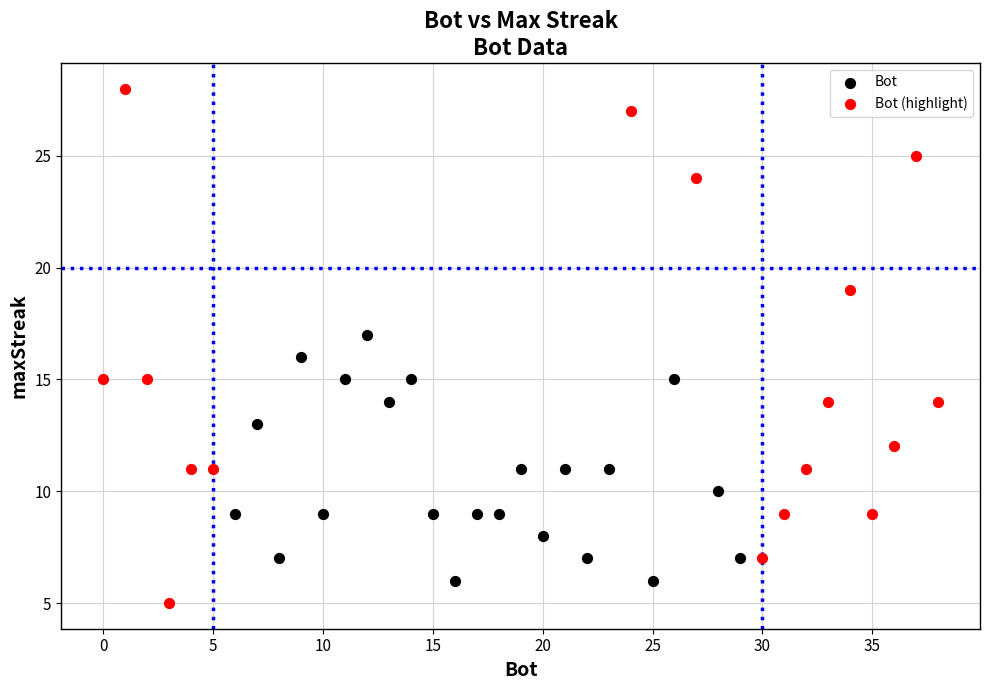

Which series has the widest spread of Y values?

Bot (highlight)